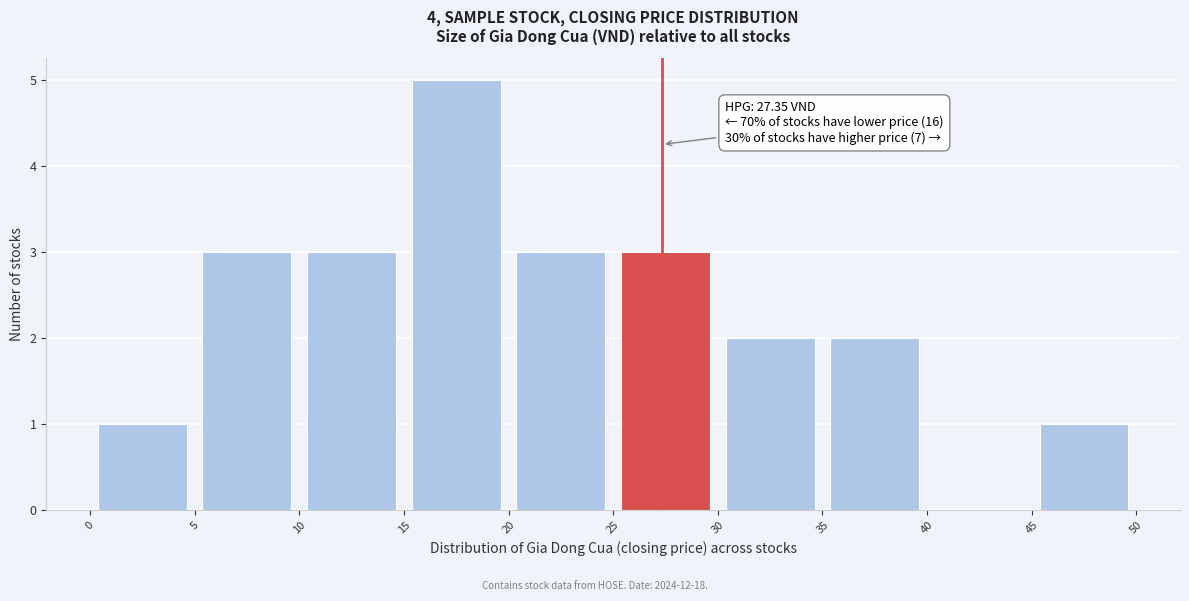

Over which range of the x-axis is the bar tallest?

15 to 20